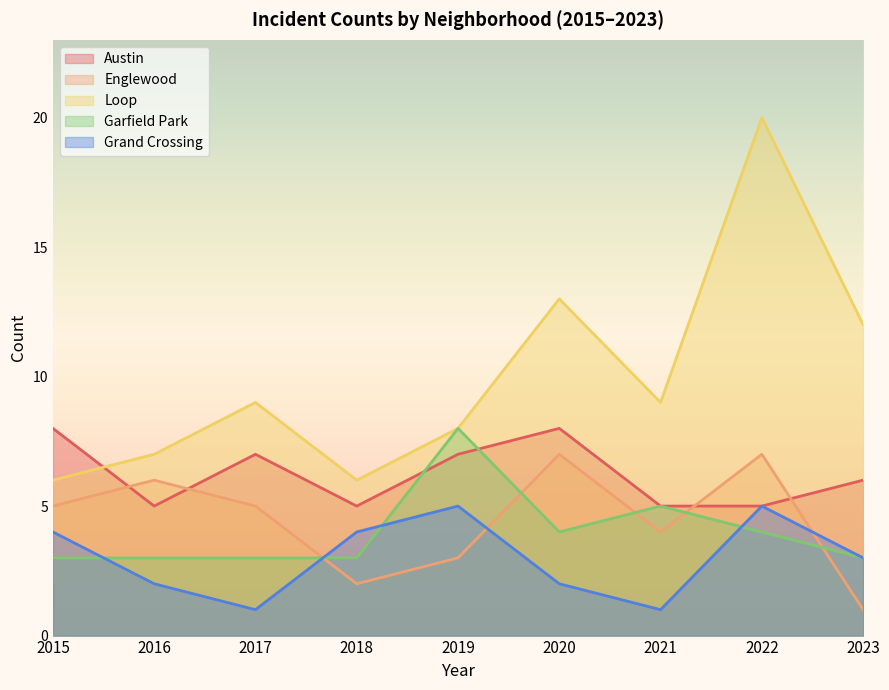

What are all the series names shown in the legend?

Austin, Englewood, Loop, Garfield Park, Grand Crossing